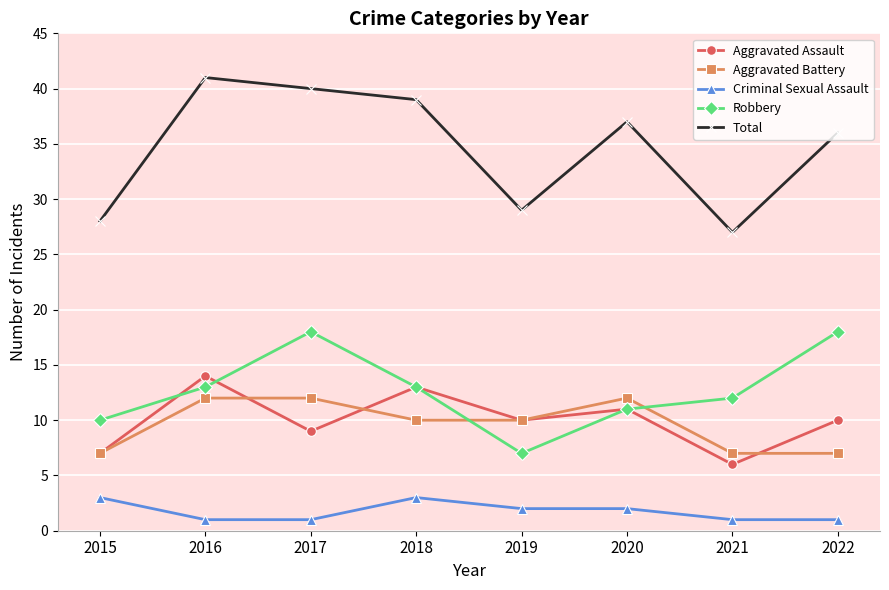

At how many categories does at least one series exceed 5?

8